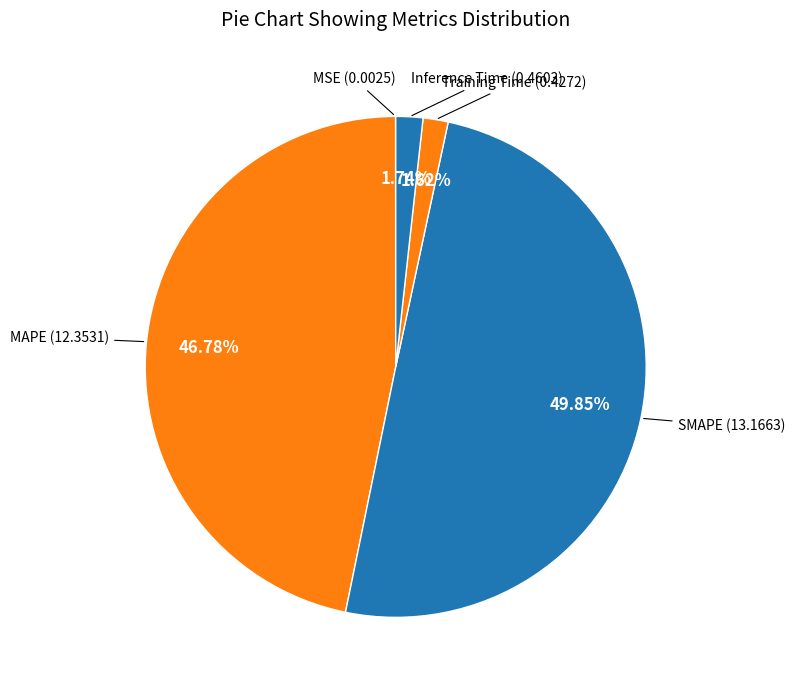

To the nearest percent, what is the average slice percentage?

20%